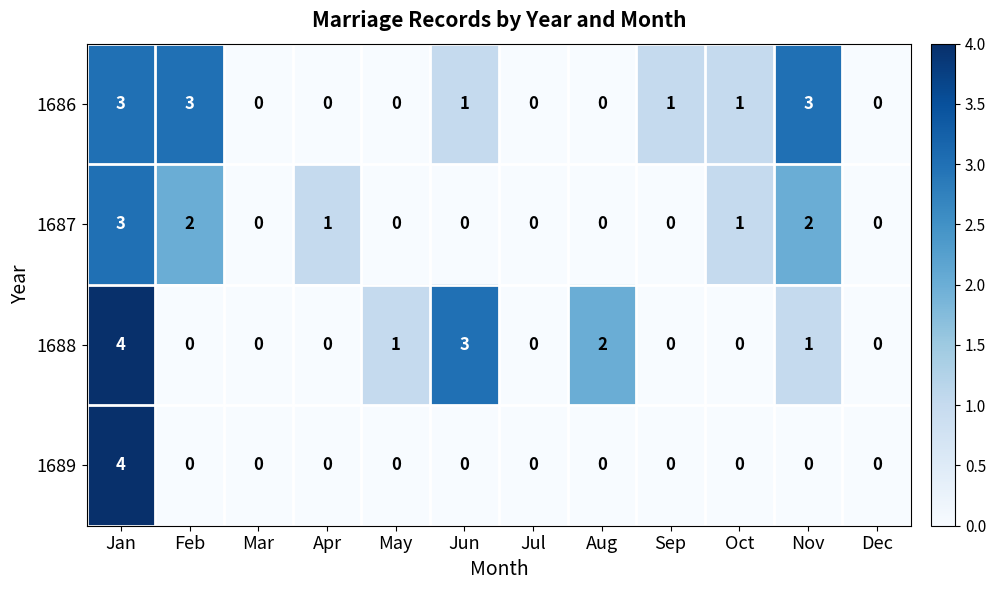

What is the difference between the second highest and second lowest values in the 1688 series?

3